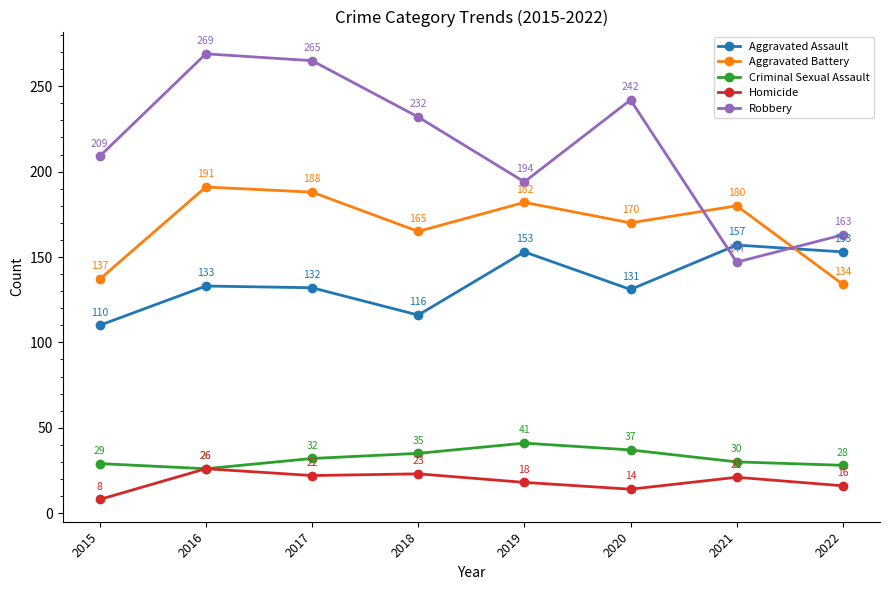

At which label is Criminal Sexual Assault closest to 33?

2017